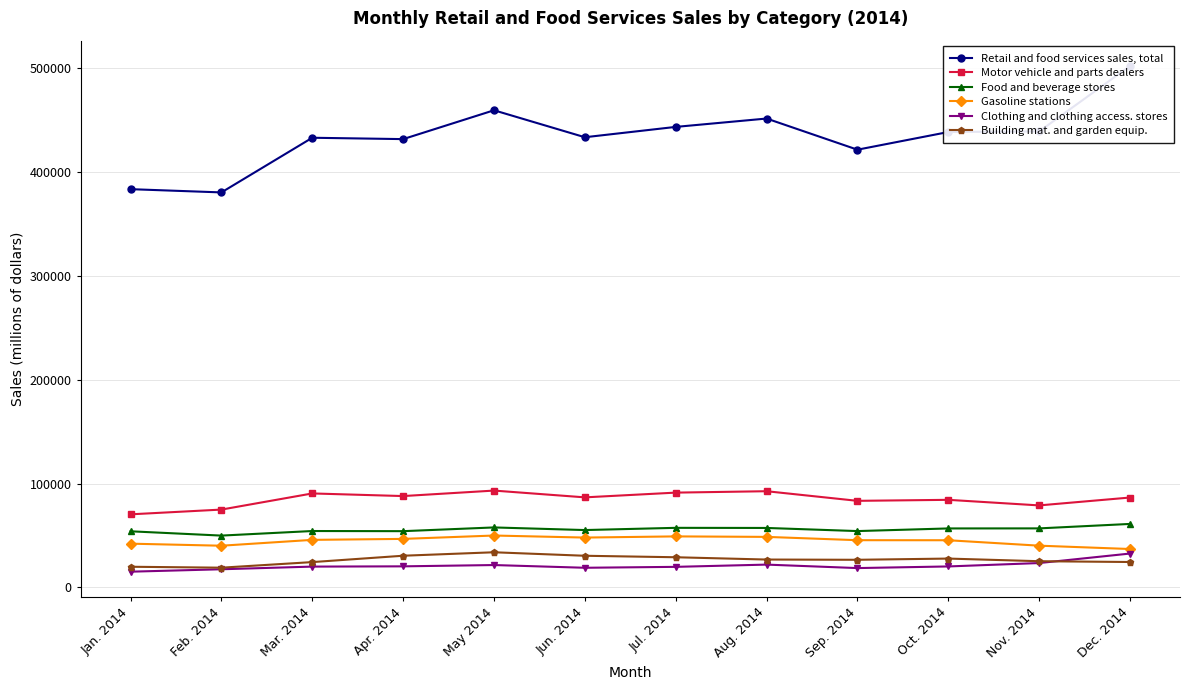

Where does the Motor vehicle and parts dealers series first go above 86715?

Mar. 2014